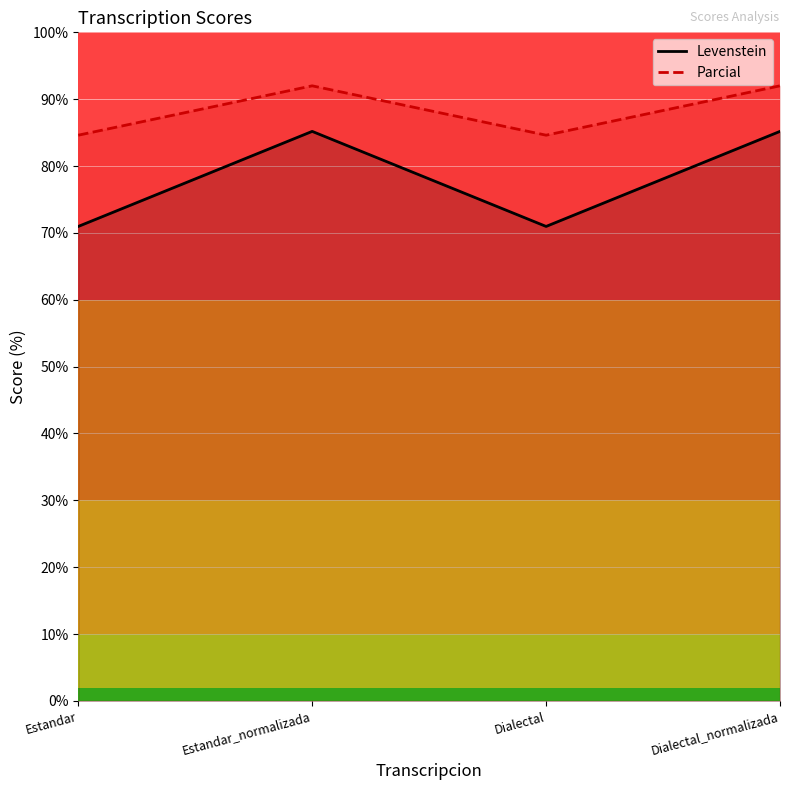

At which label is Parcial closest to 88?

Estandar